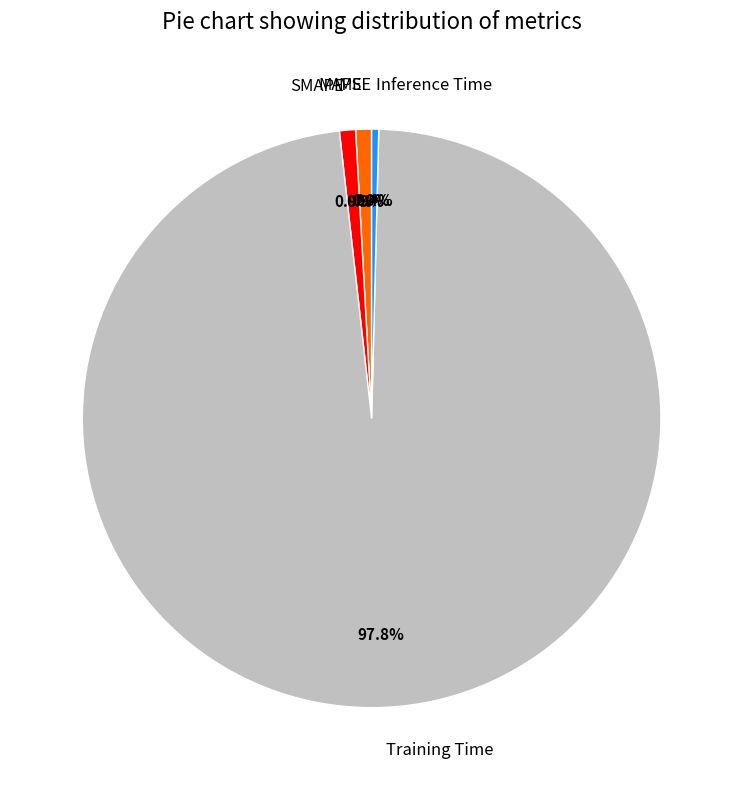

Is there a majority slice in this chart?

Yes